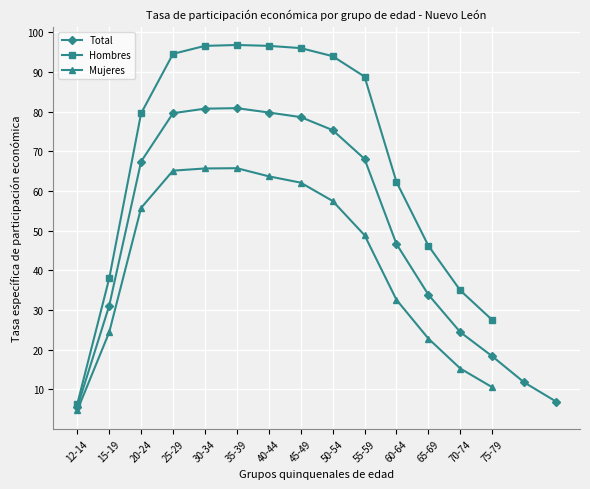

In Total, how many points are higher than both neighbors (excluding endpoints)?

1